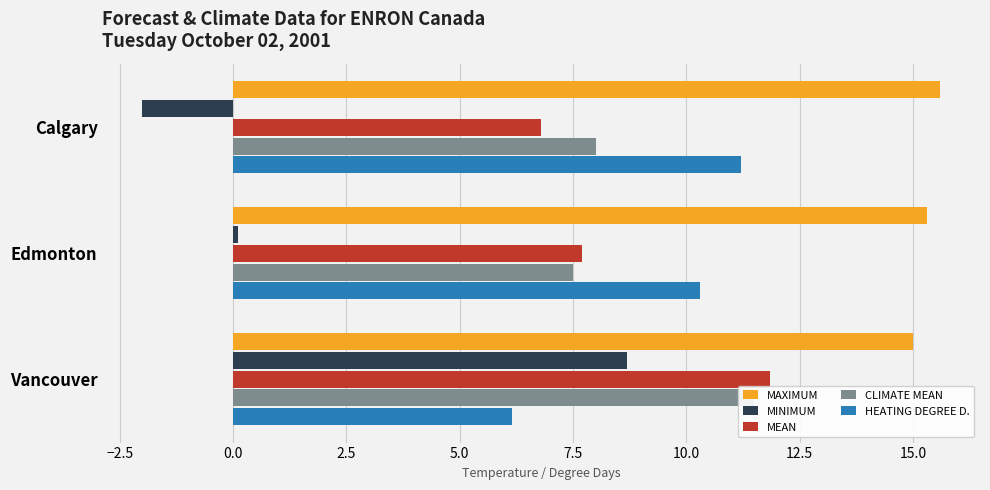

How many data points in MEAN are less than 7?

1